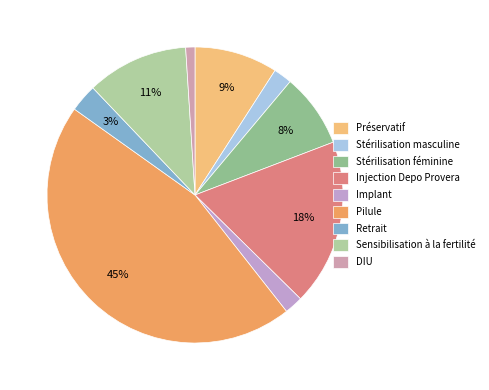

Count the number of slices in the pie.

9